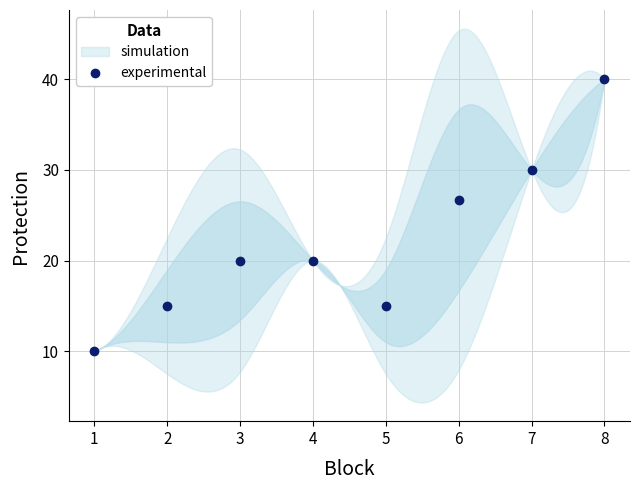

Reading left to right, list all the values displayed in this chart.

10.0	15.0	20.0	20.0	15.0	26.7	30.0	40.0